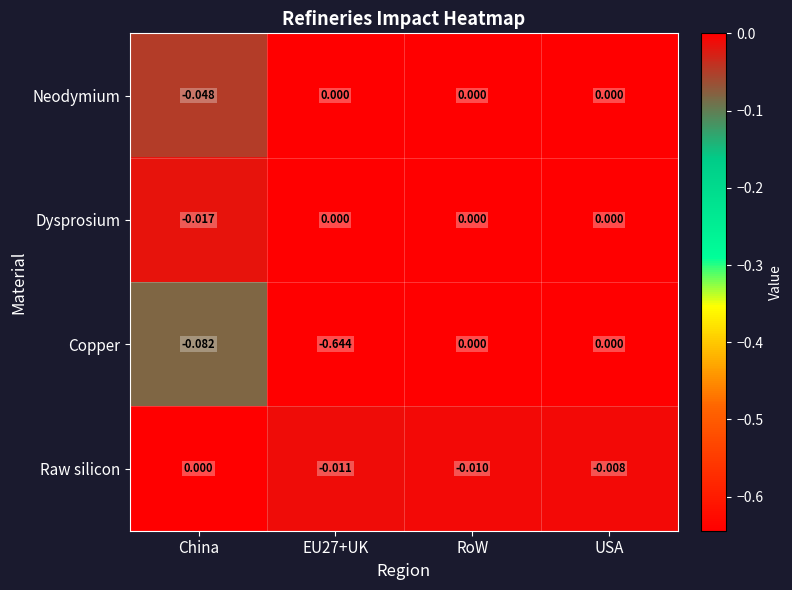

At which label does Raw silicon reach its peak?

China